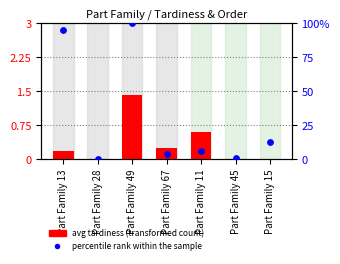

Which series contains the lowest Y value?

avg tardiness (transformed count)